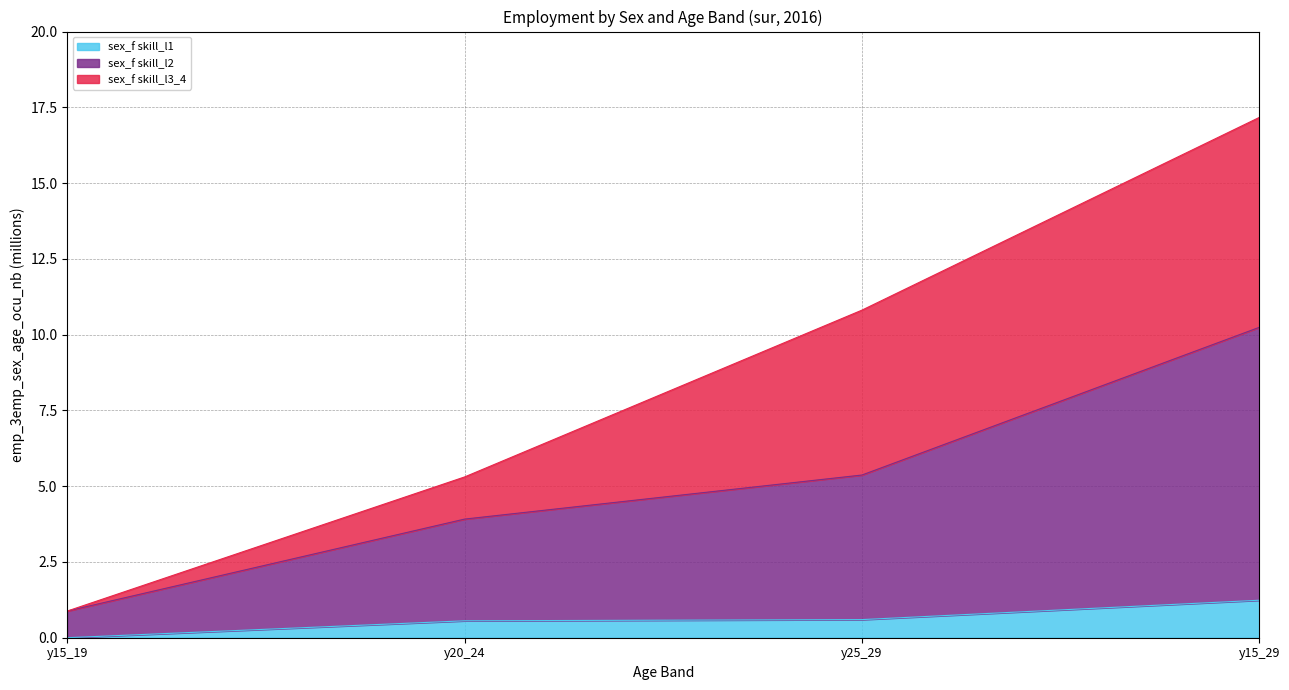

What is the maximum value for sex_f skill_l1?

1.2